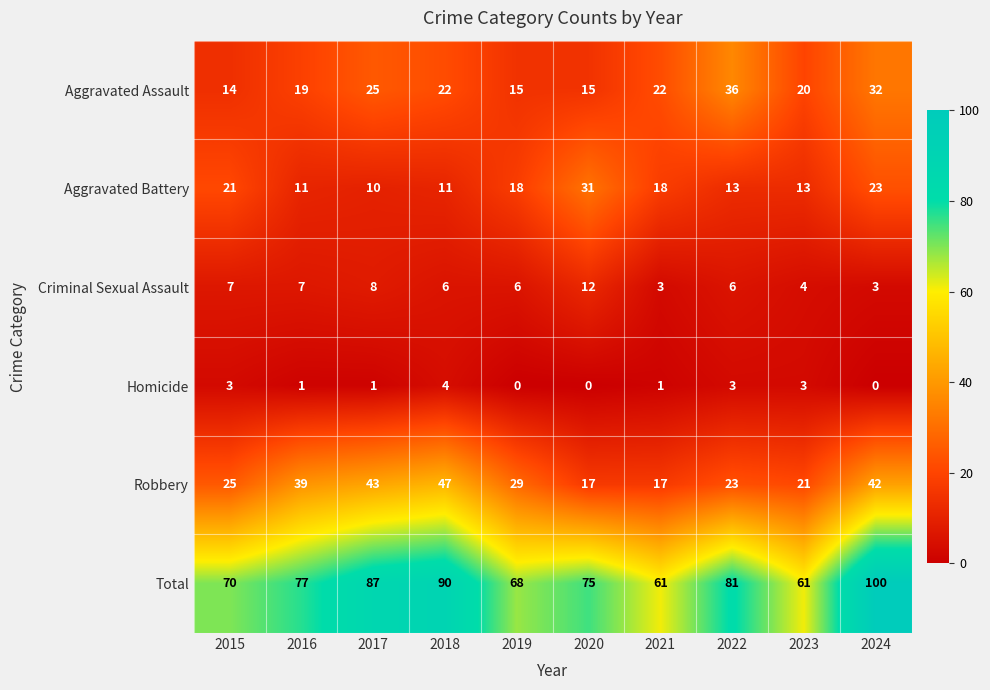

What is the total value across all series at 2017?

174